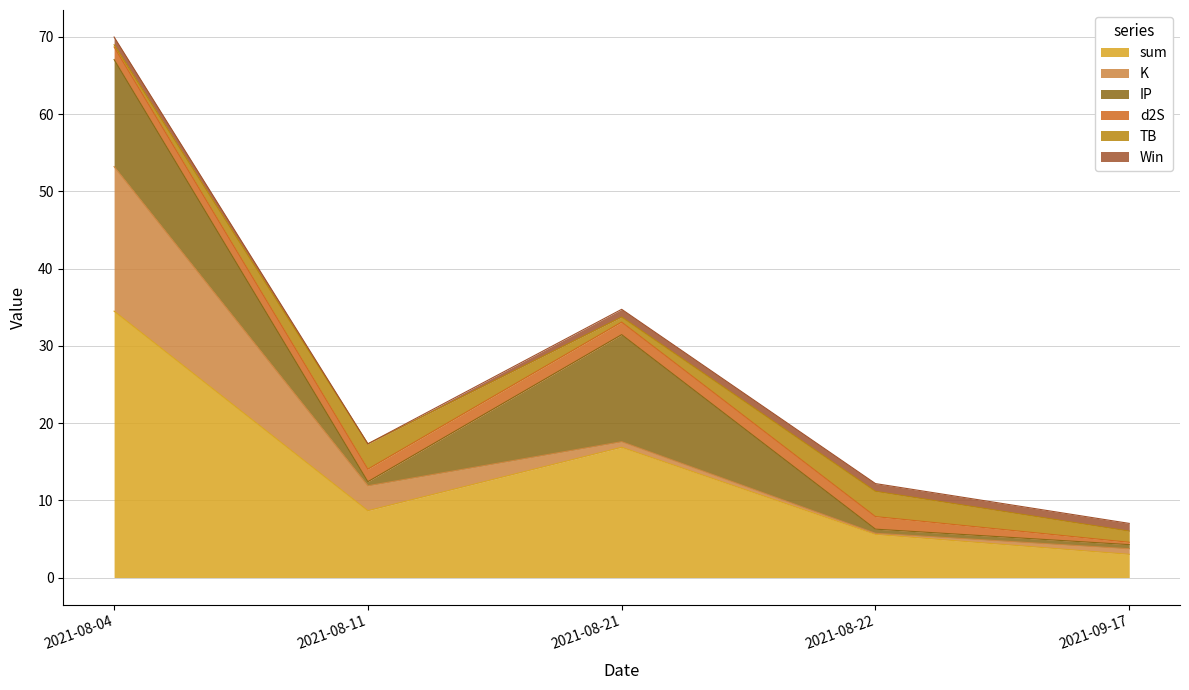

Which series ends up on top after the final intersection of K and d2S?

K